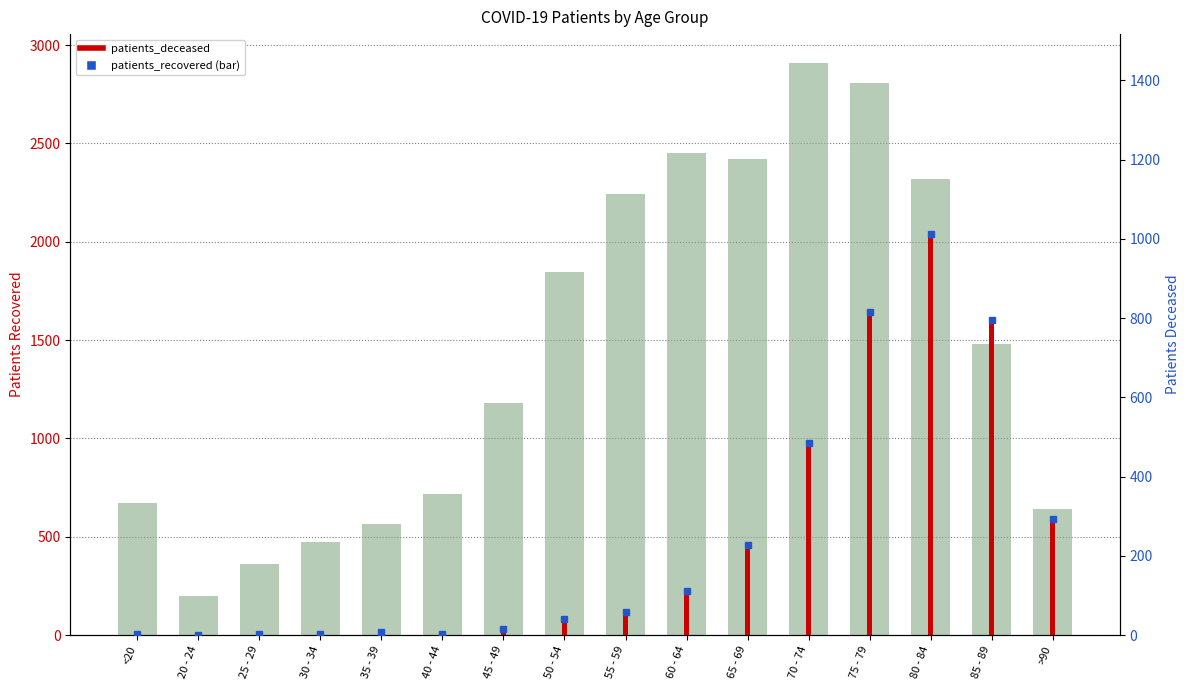

What is the difference between the maximum and minimum values?

2709